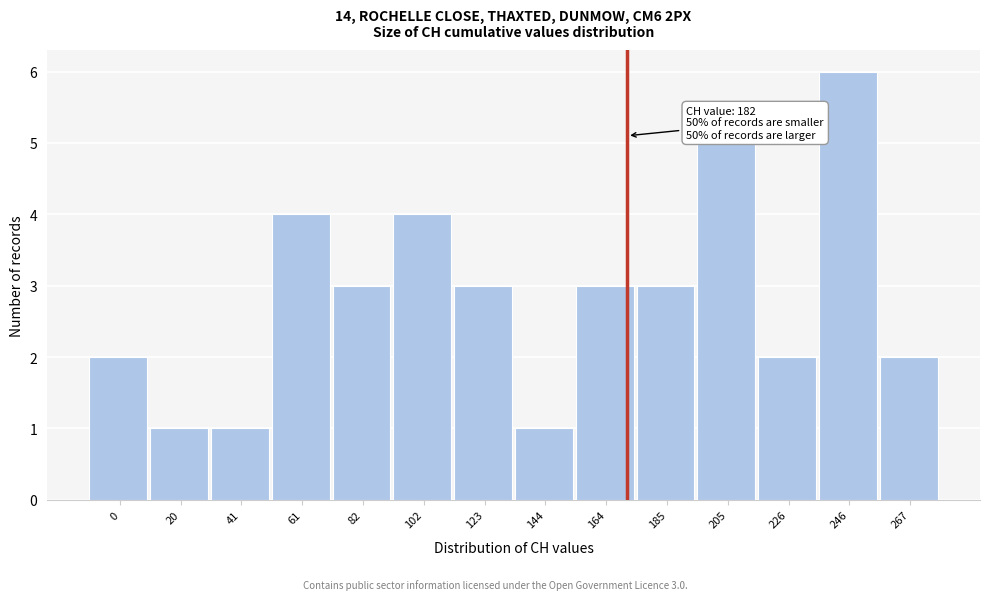

Reading right to left, extract all data points from this chart.

267=2	246=6	226=2	205=5	185=3	164=3	144=1	123=3	102=4	82=3	61=4	41=1	20=1	0=2